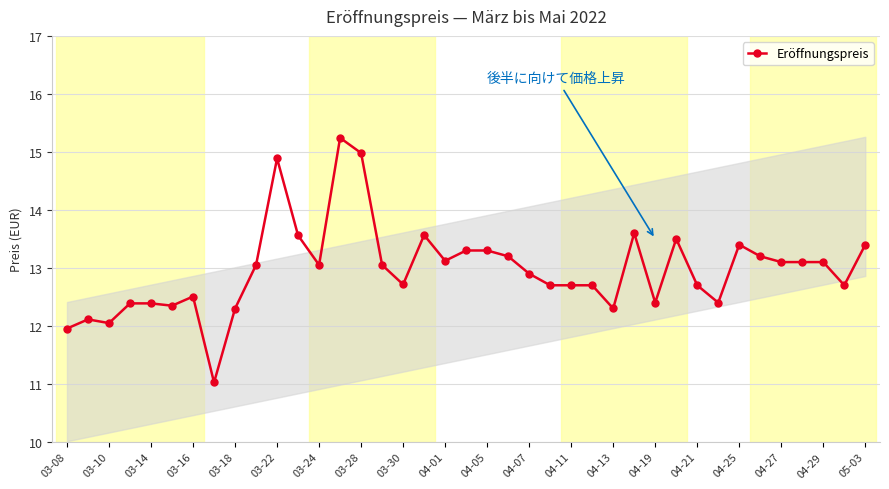

What is the lowest value of the Eröffnungspreis series?

11.0